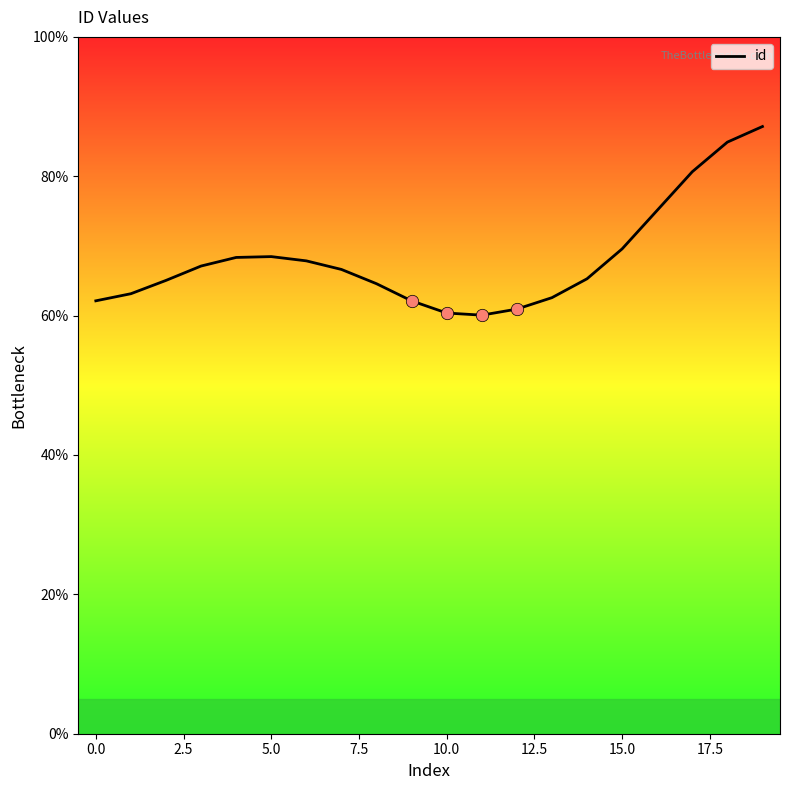

What is the difference between the maximum and minimum values?

27.1